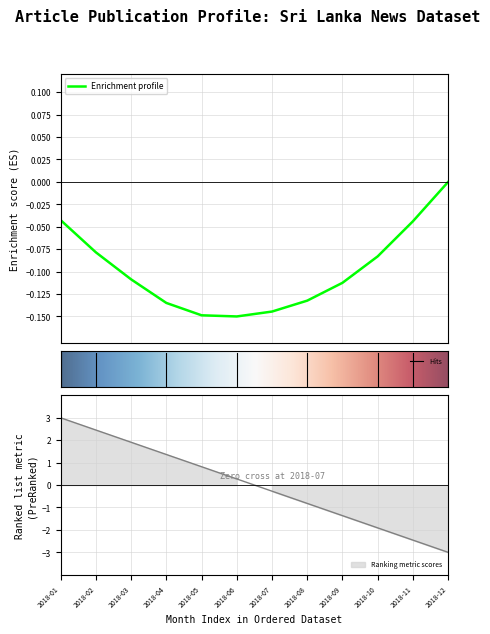

What is the value of the 4th point from the left?

1.4